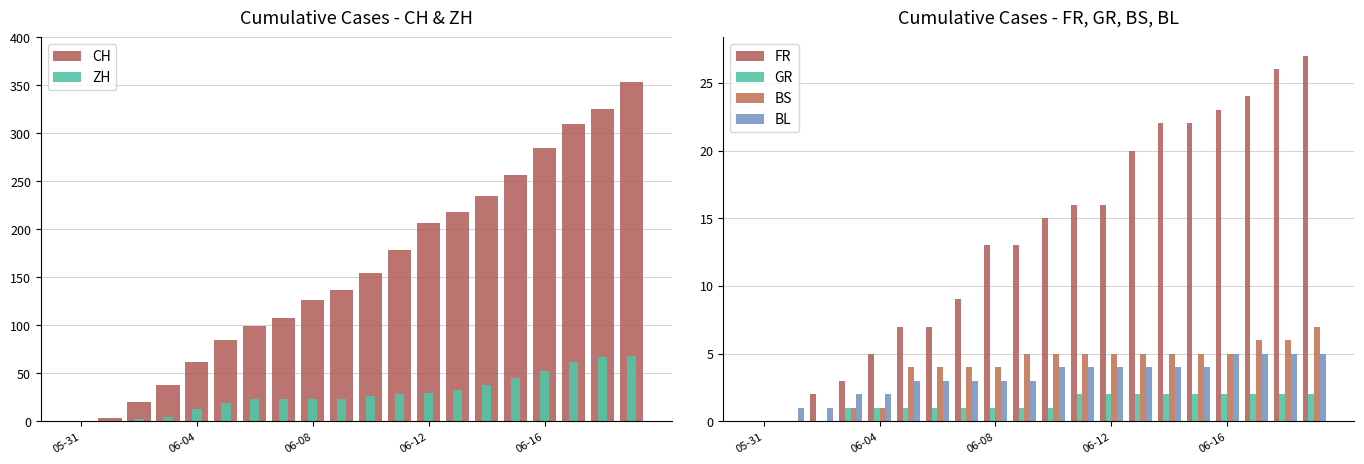

Read the BL value at 06-16.

5